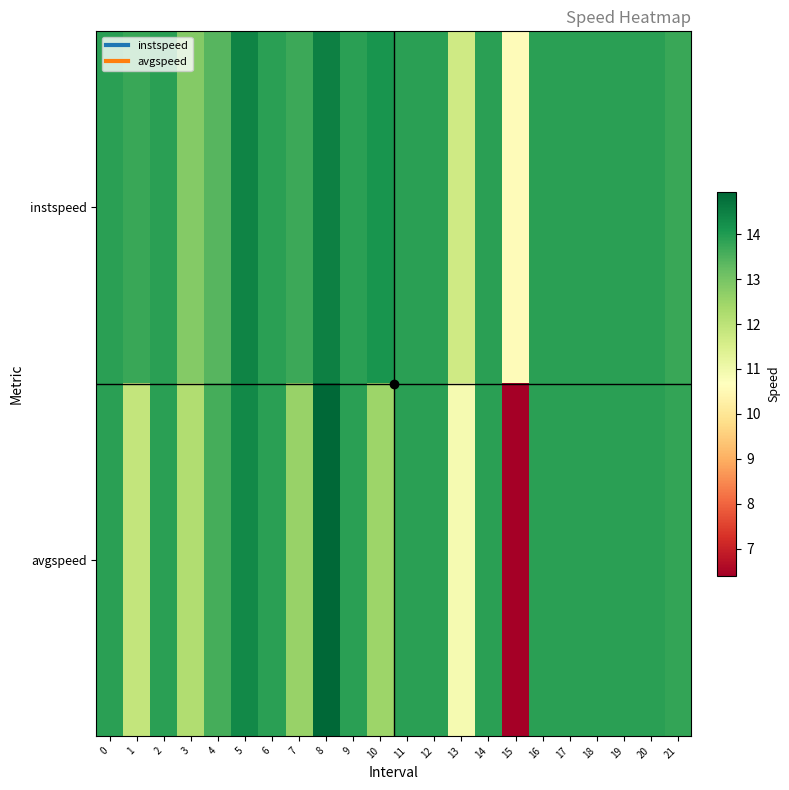

What is the total value across all series at 5?

28.7